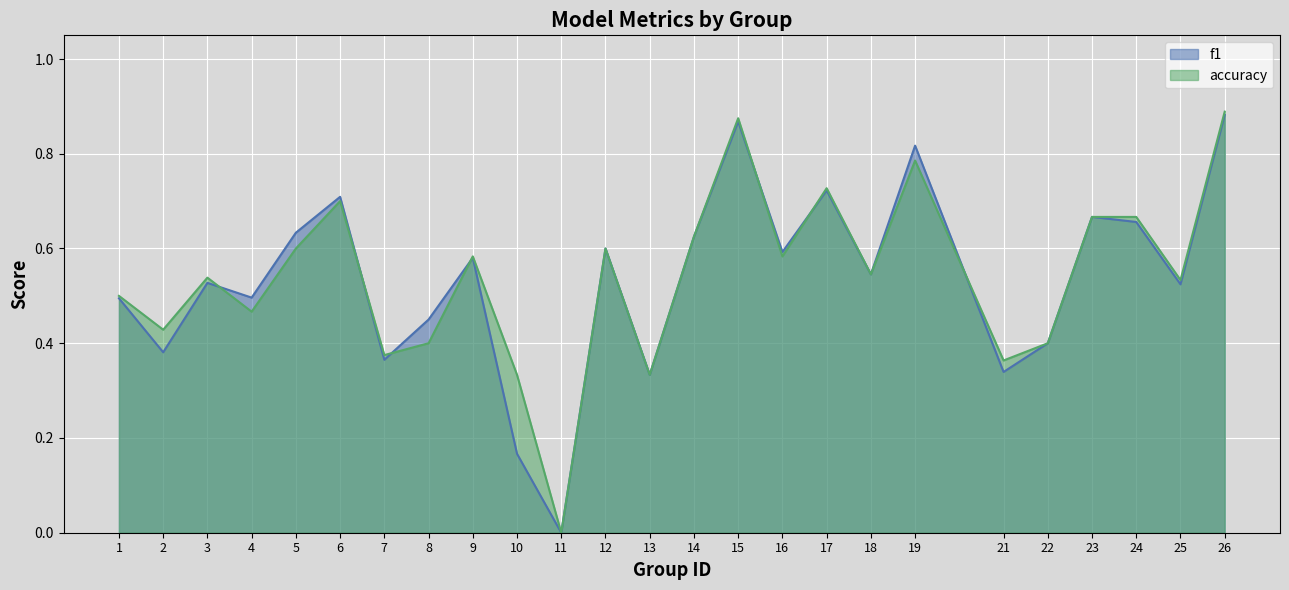

Reading left to right, list all the values displayed in this chart.

f1: 0.5	0.4	0.5	0.5	0.6	0.7	0.4	0.5	0.6	0.2	0.0	0.6	0.3	0.6	0.9	0.6	0.7	0.5	0.8	0.3	0.4	0.7	0.7	0.5	0.9
accuracy: 0.5	0.4	0.5	0.5	0.6	0.7	0.4	0.4	0.6	0.3	0.0	0.6	0.3	0.6	0.9	0.6	0.7	0.5	0.8	0.4	0.4	0.7	0.7	0.5	0.9